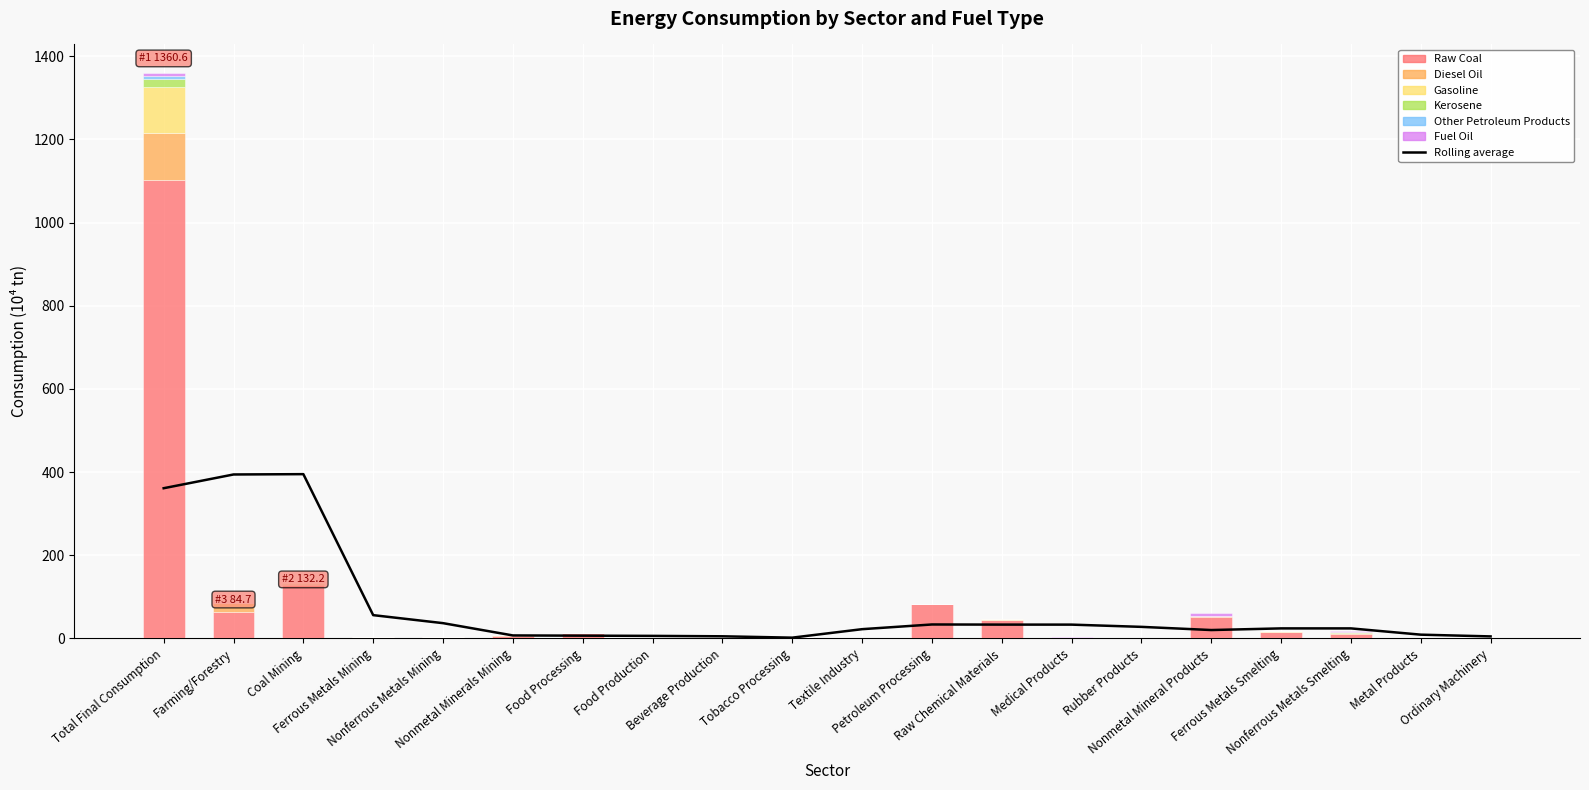

At which category does the chart reach its peak across all series?

Total Final Consumption